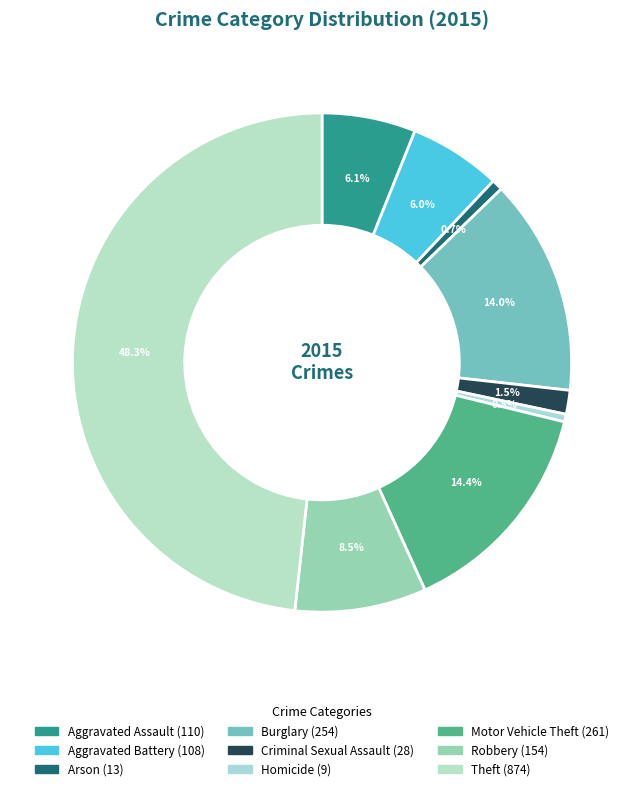

What is the total percentage of Theft and Robbery?

56.8%